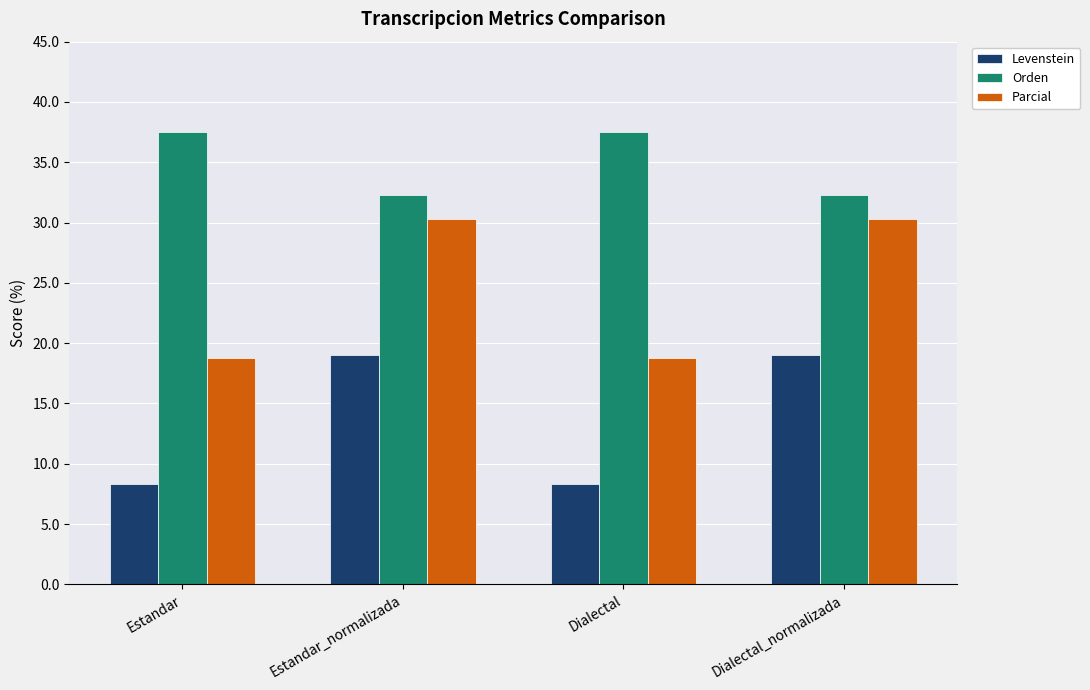

What is the maximum value for Levenstein?

19.0